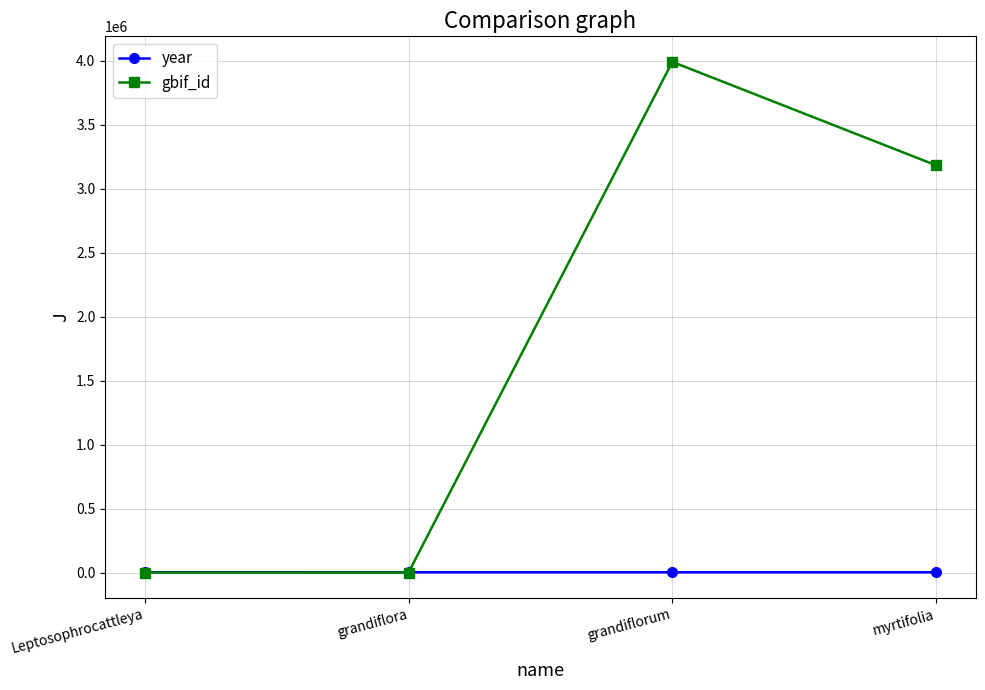

What position from the right is Leptosophrocattleya?

4